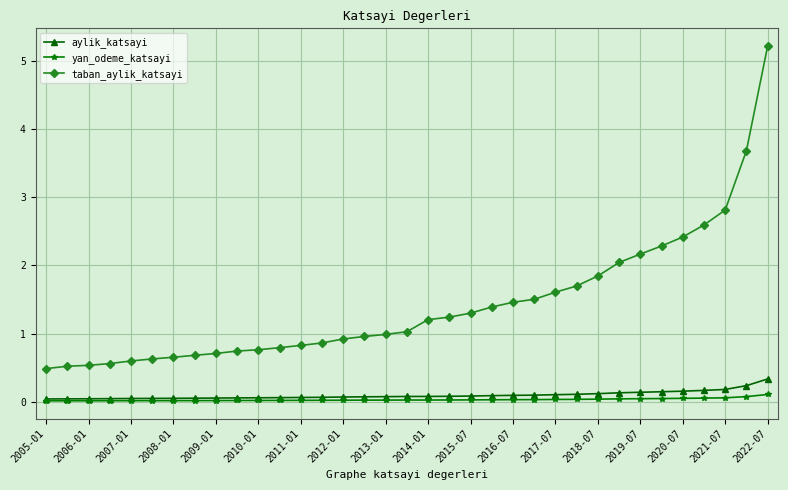

What is the difference between the maximum and minimum values in the yan_odeme_katsayi series?

0.1